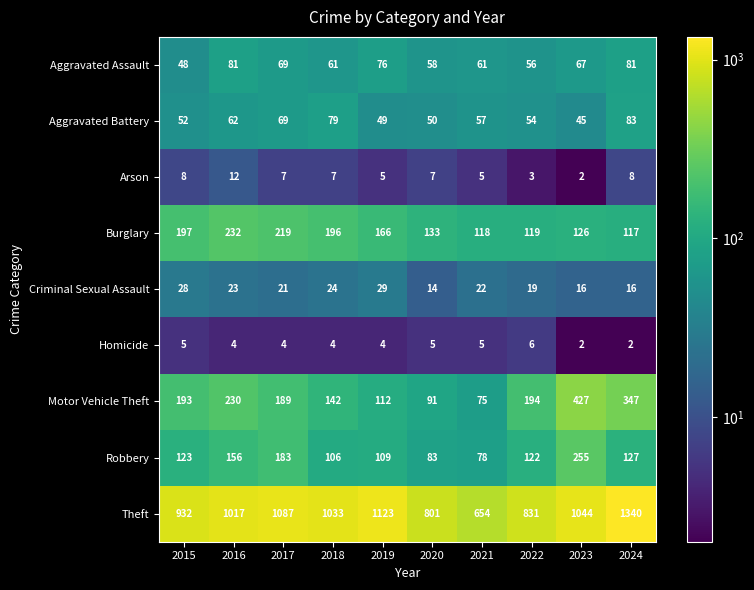

What is the highest value of the Homicide series?

6